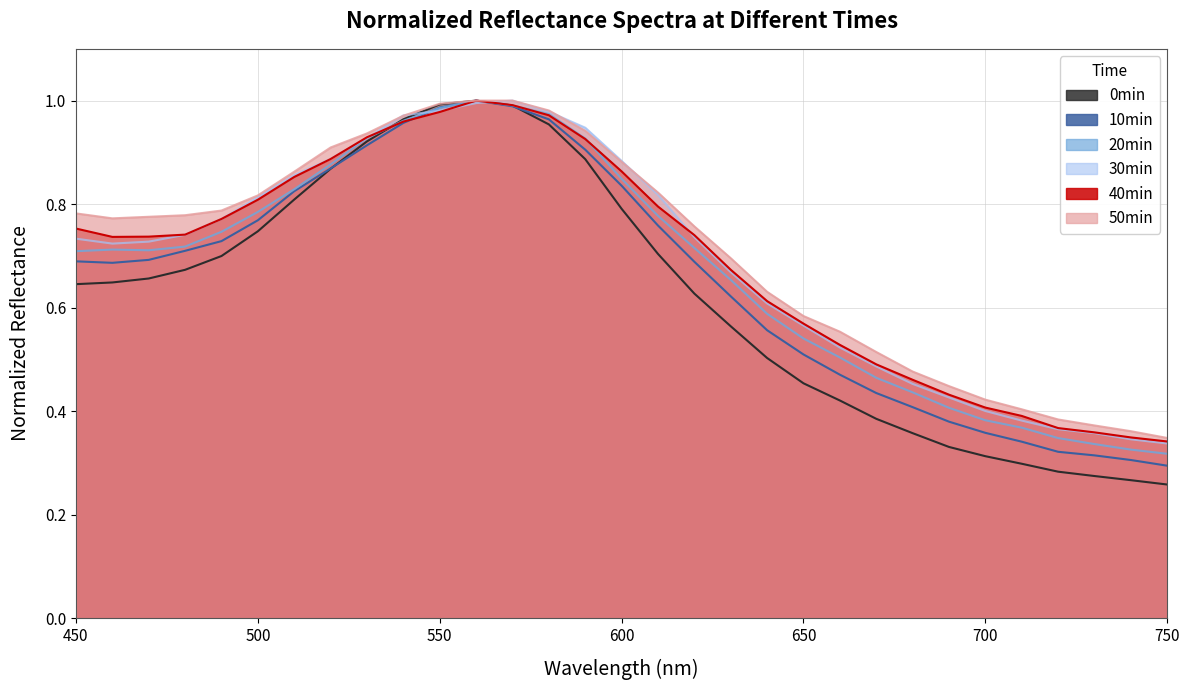

What is the value of the 30min point at the 4th from the left?

0.7